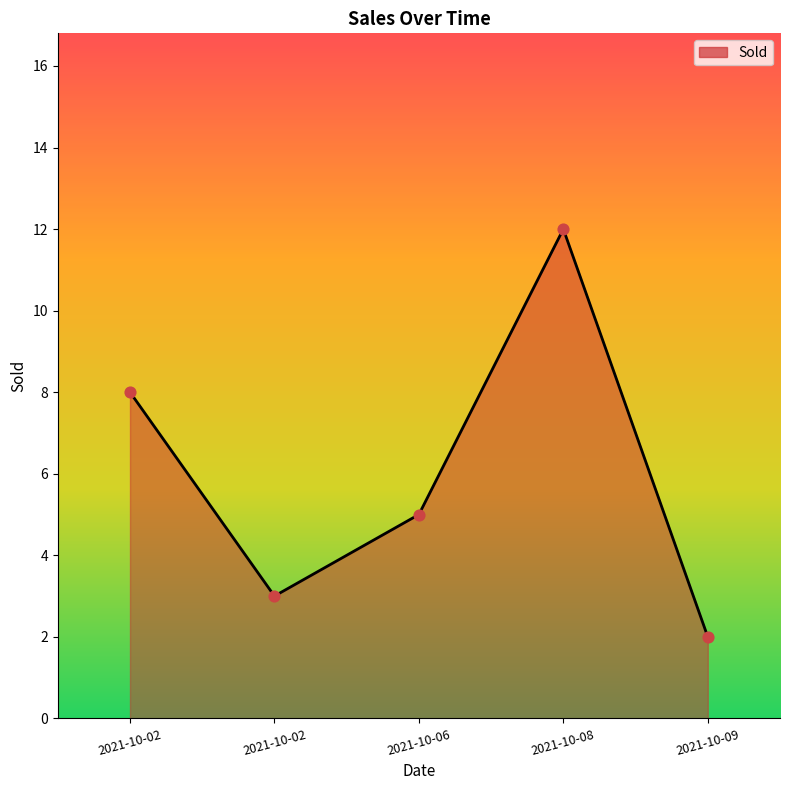

Count the number of categories in the chart.

5